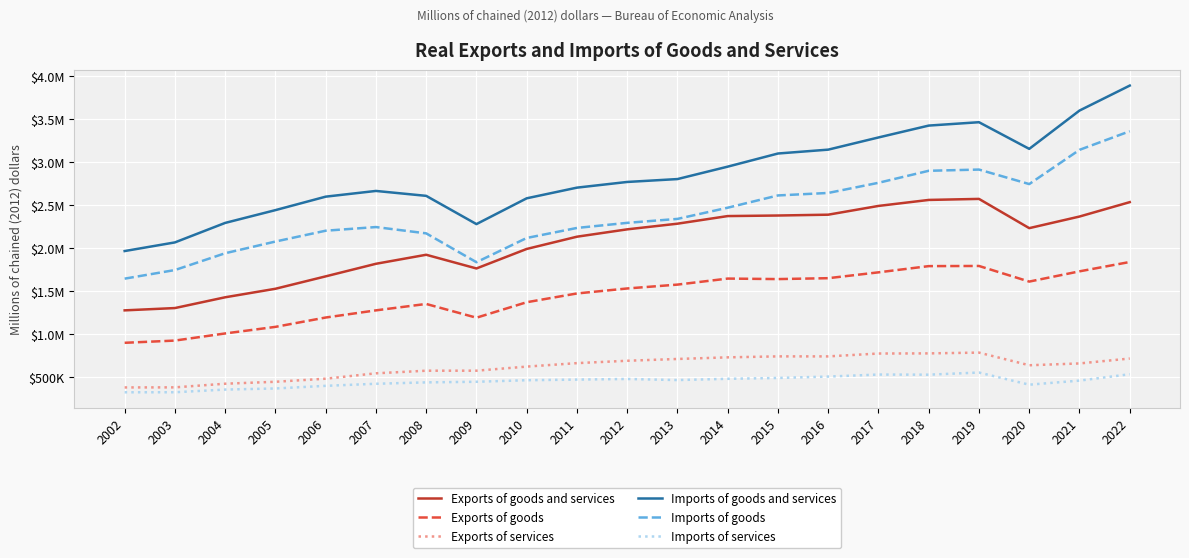

List the series in order of their peak value, highest first.

Imports of goods and services, Imports of goods, Exports of goods and services, Exports of goods, Exports of services, Imports of services